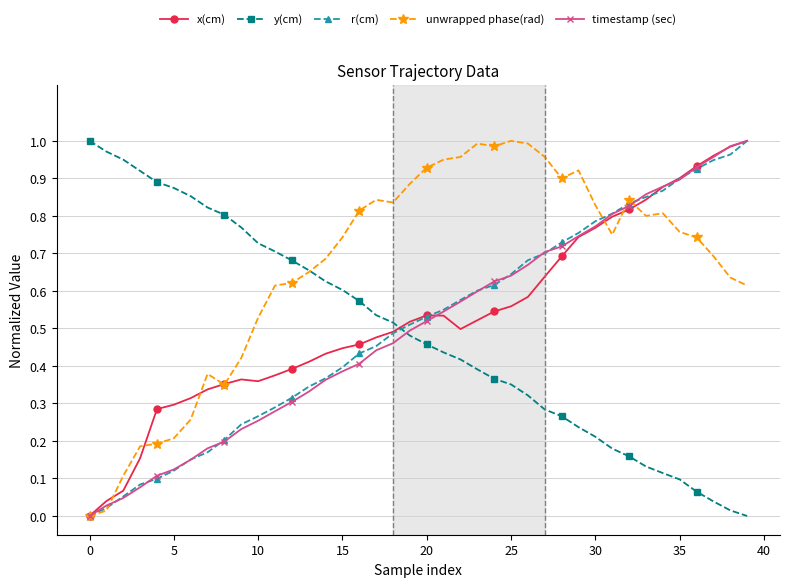

Which series has the largest total across all categories?

unwrapped phase(rad)